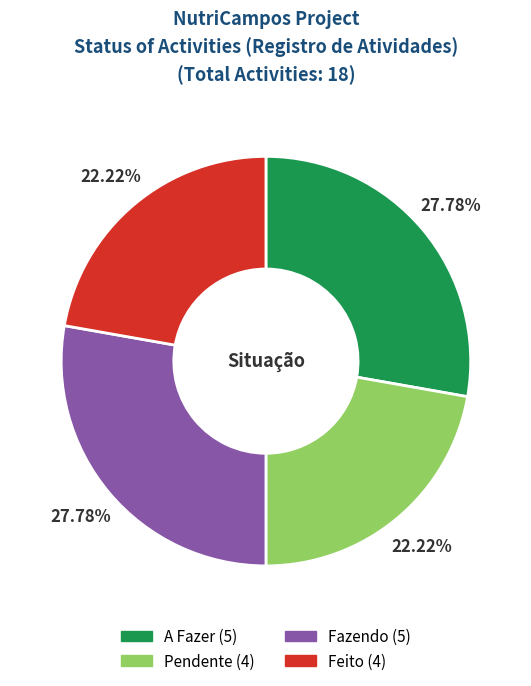

Which has a higher value, Feito or Fazendo?

Fazendo